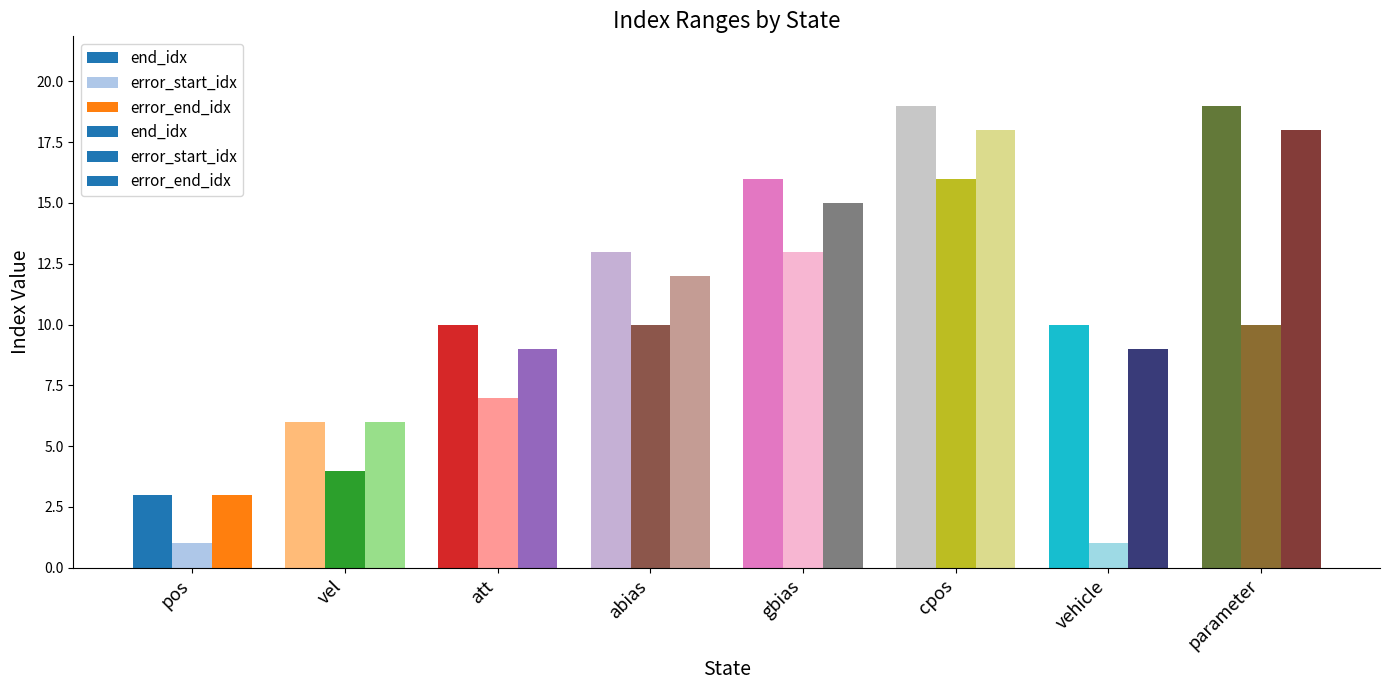

What is the label of the 1st bar from the right?

parameter